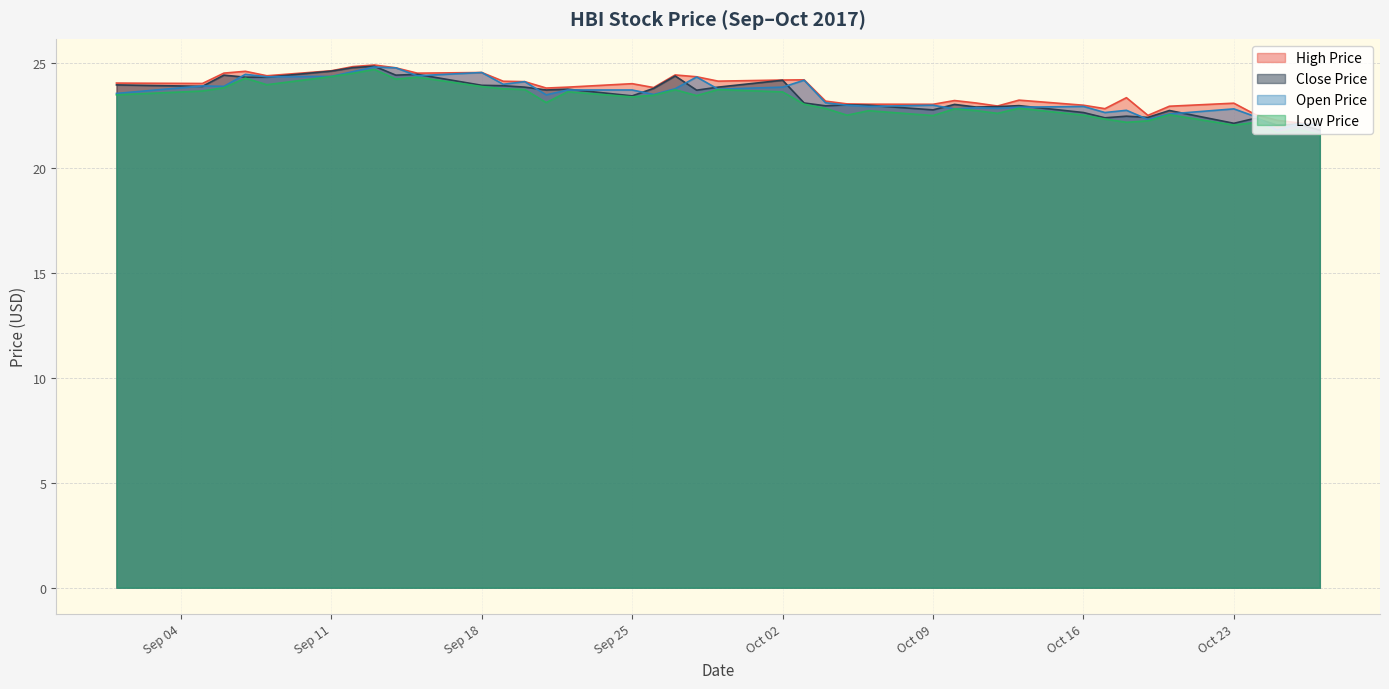

Where is the first local minimum for high_price?

2017-09-05